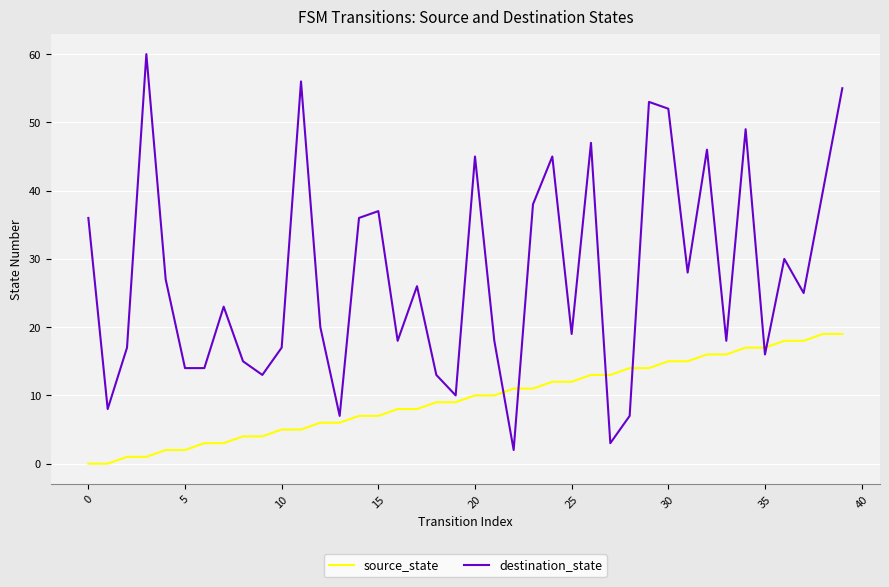

What is the difference between the maximum and minimum values in the source_state series?

19